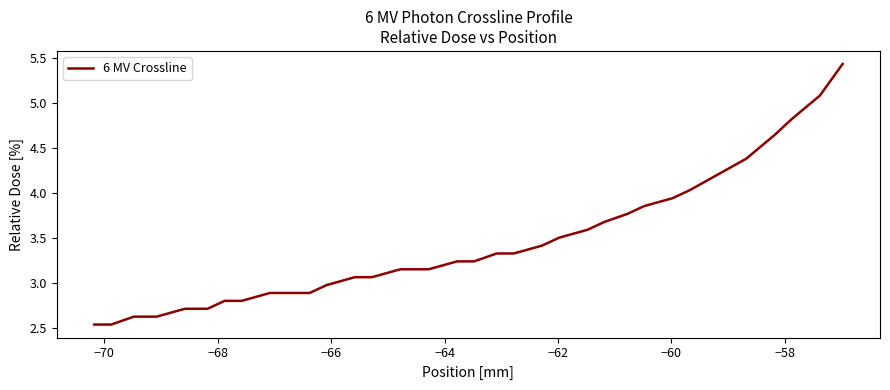

What is the difference between the maximum and minimum values?

2.9